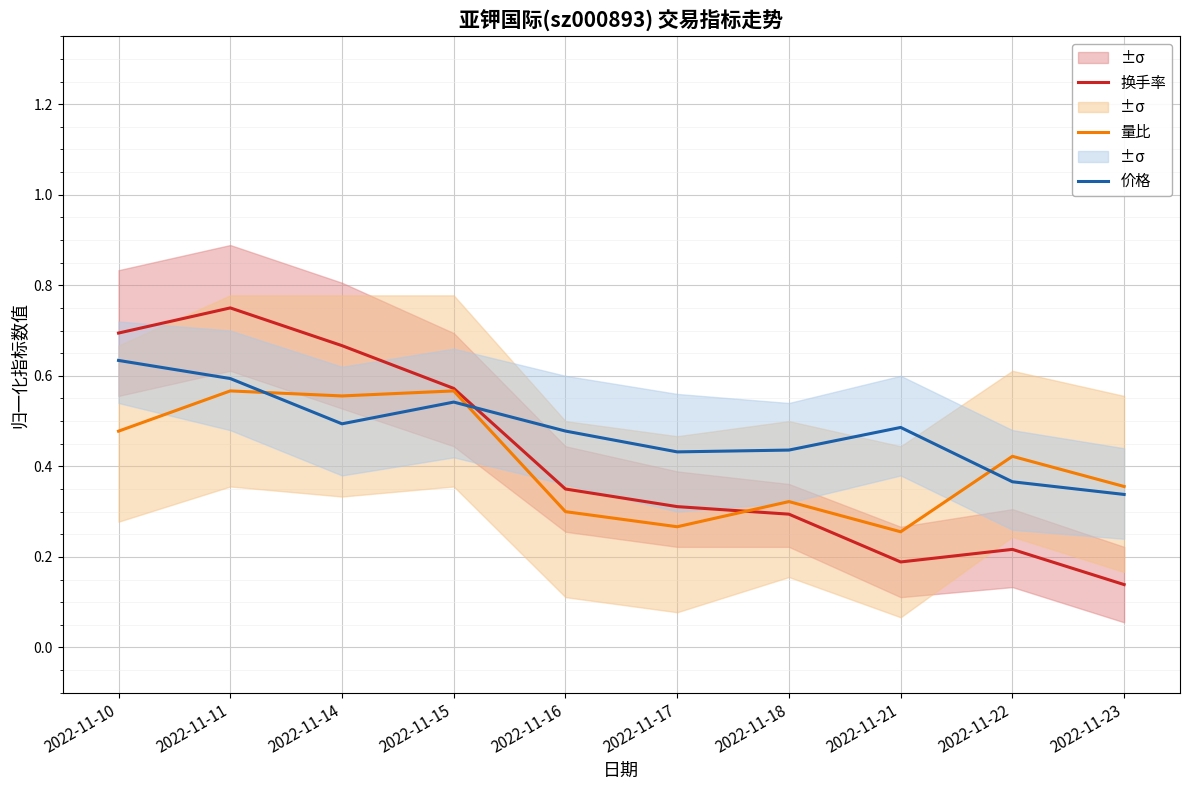

Which has a higher value, 2022-11-22 or 2022-11-14?

2022-11-14